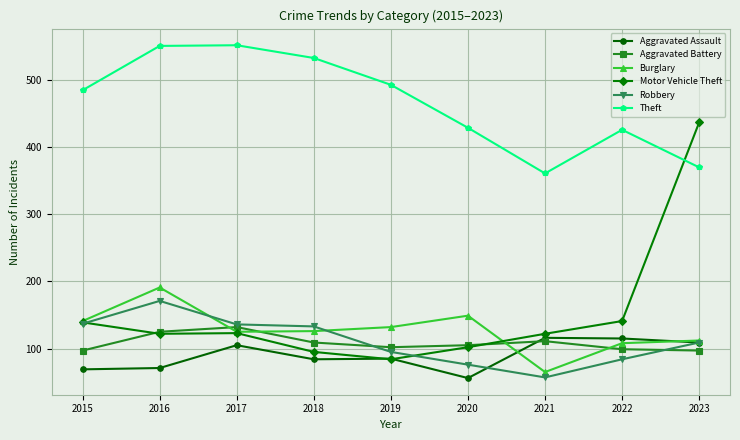

The Aggravated Assault series shows 116 at 2015. True or false?

False